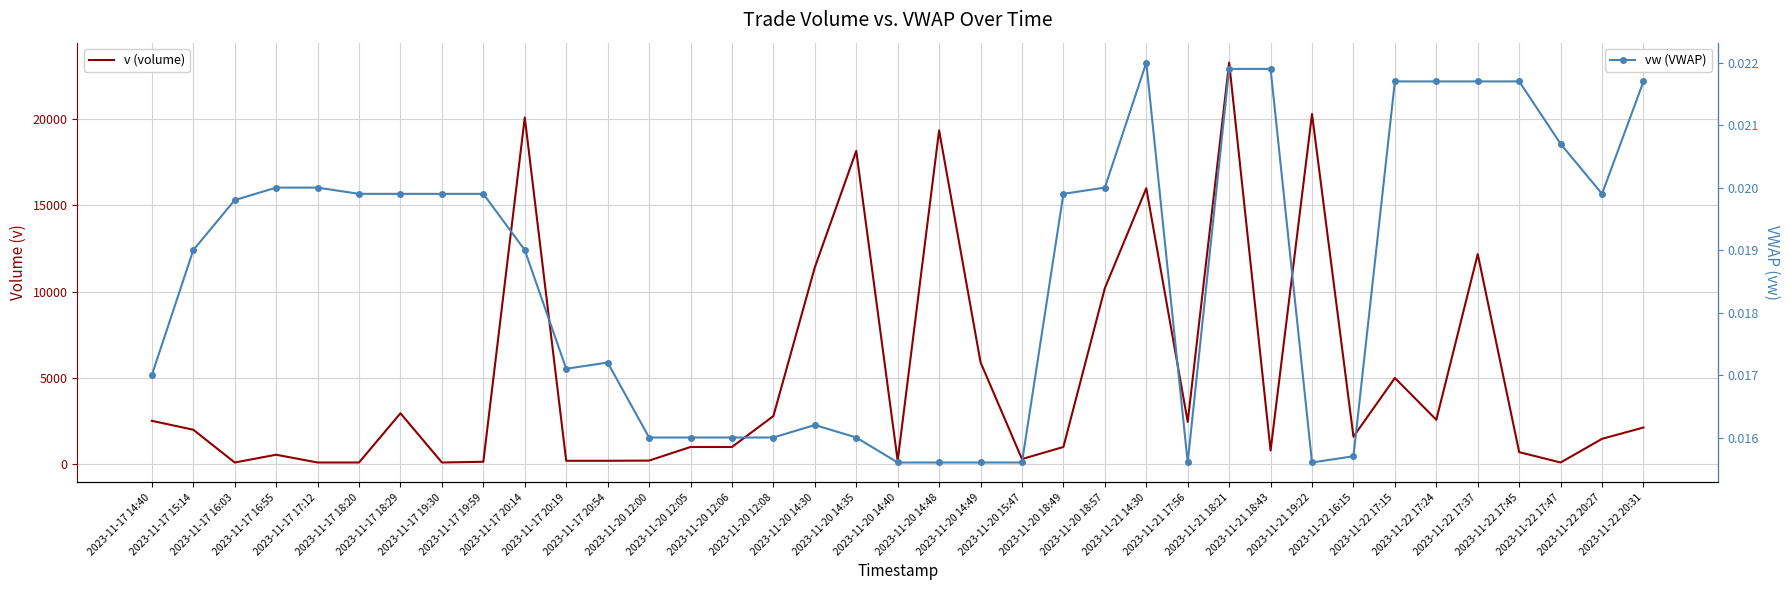

Which series has the largest total across all categories?

v (volume)